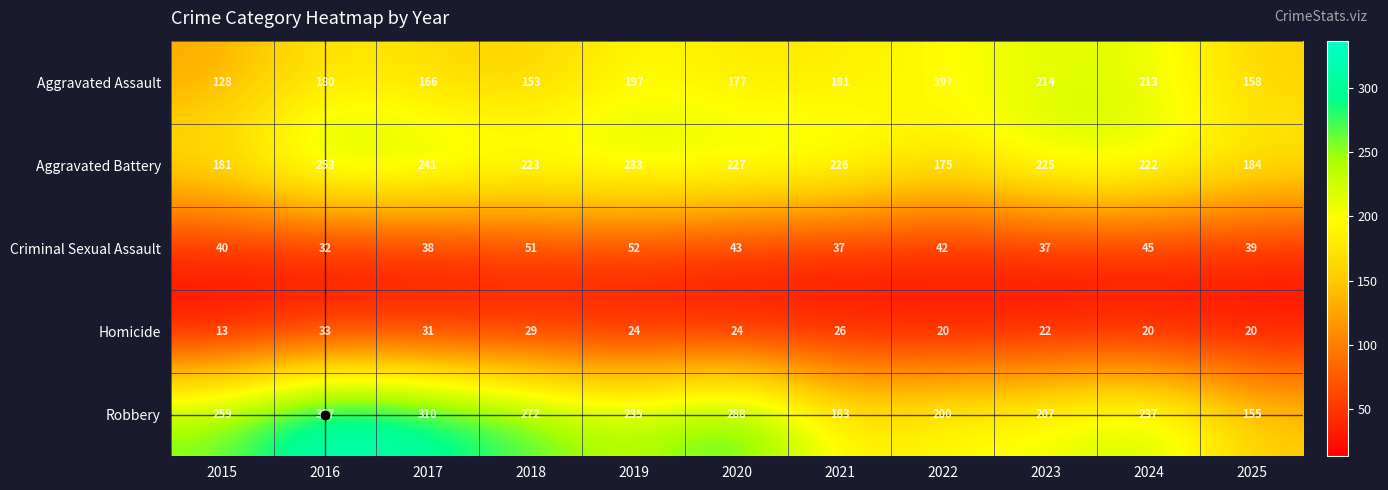

At which category does the chart reach its peak across all series?

2016